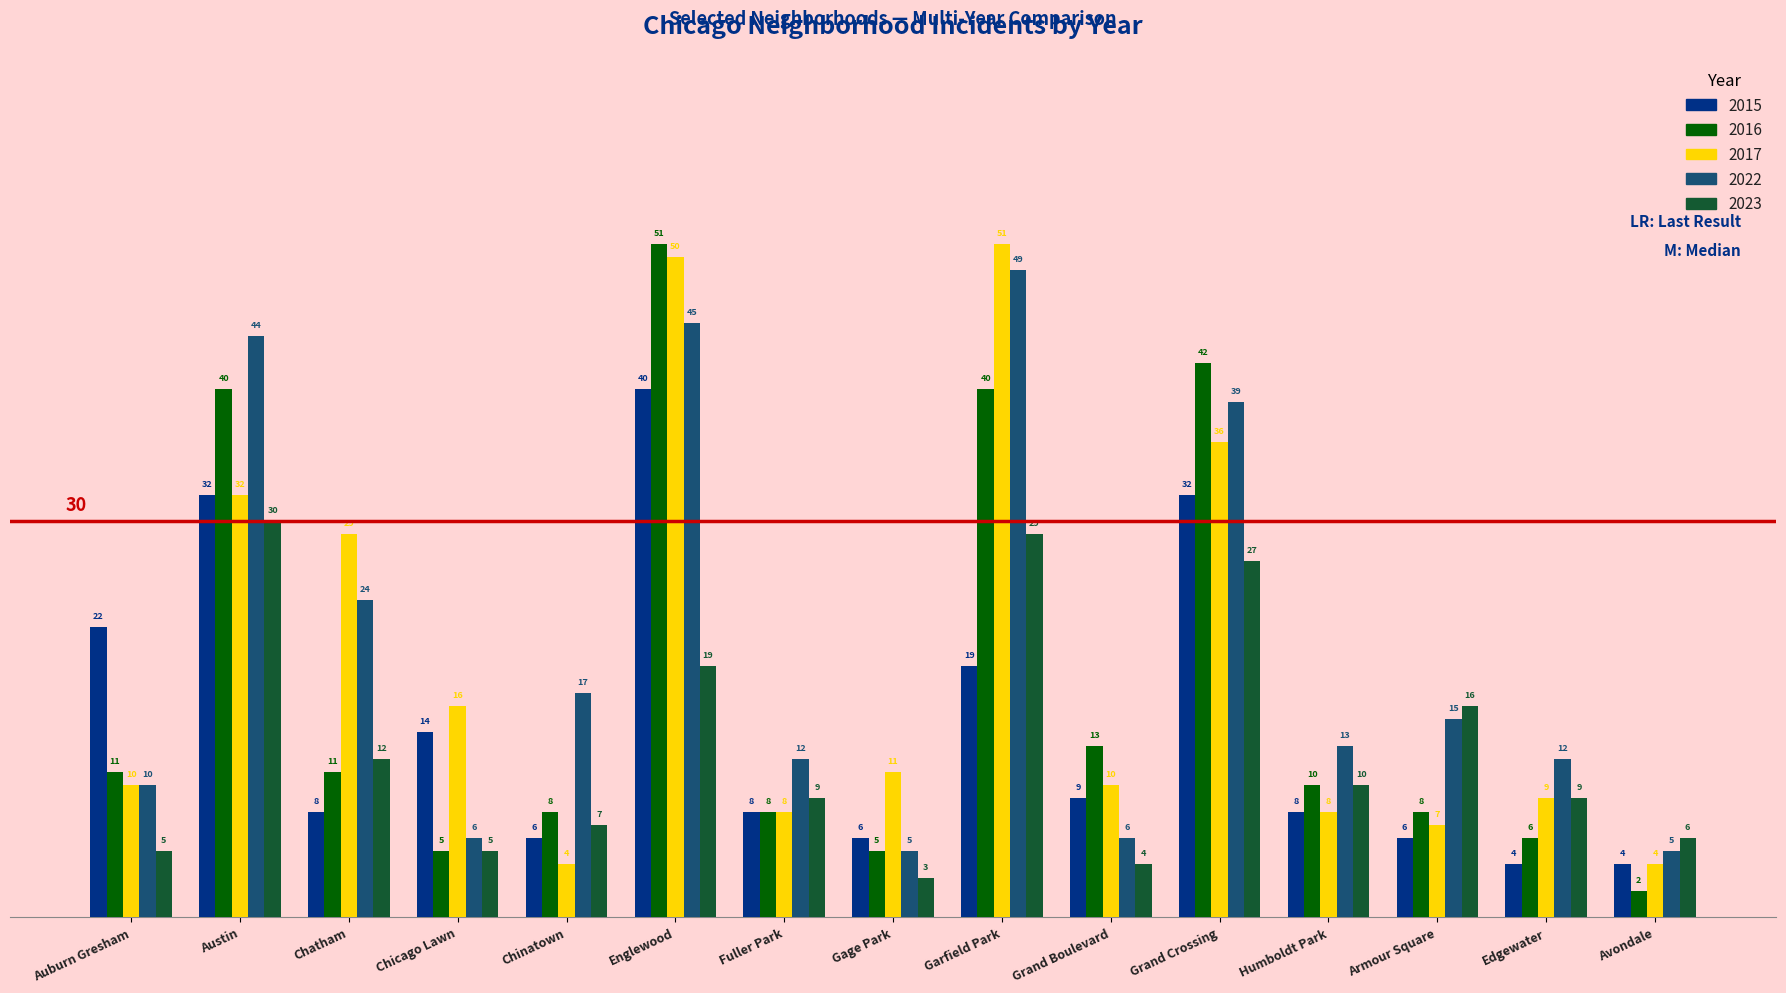

Which category has the highest value in the 2015 series?

Englewood